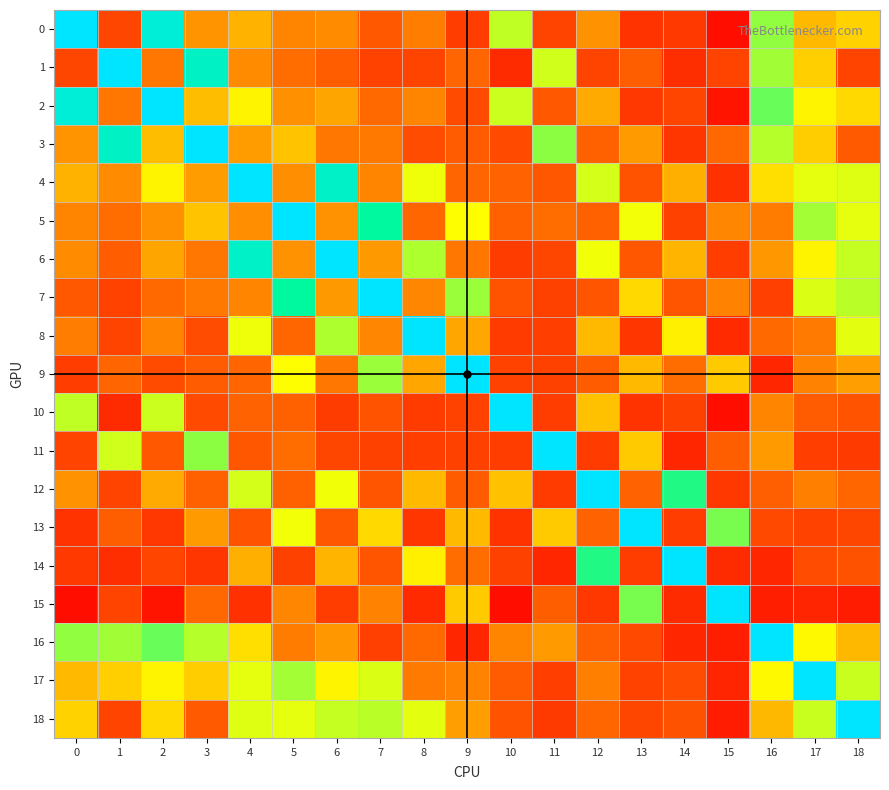

Which series has the widest spread of values?

10